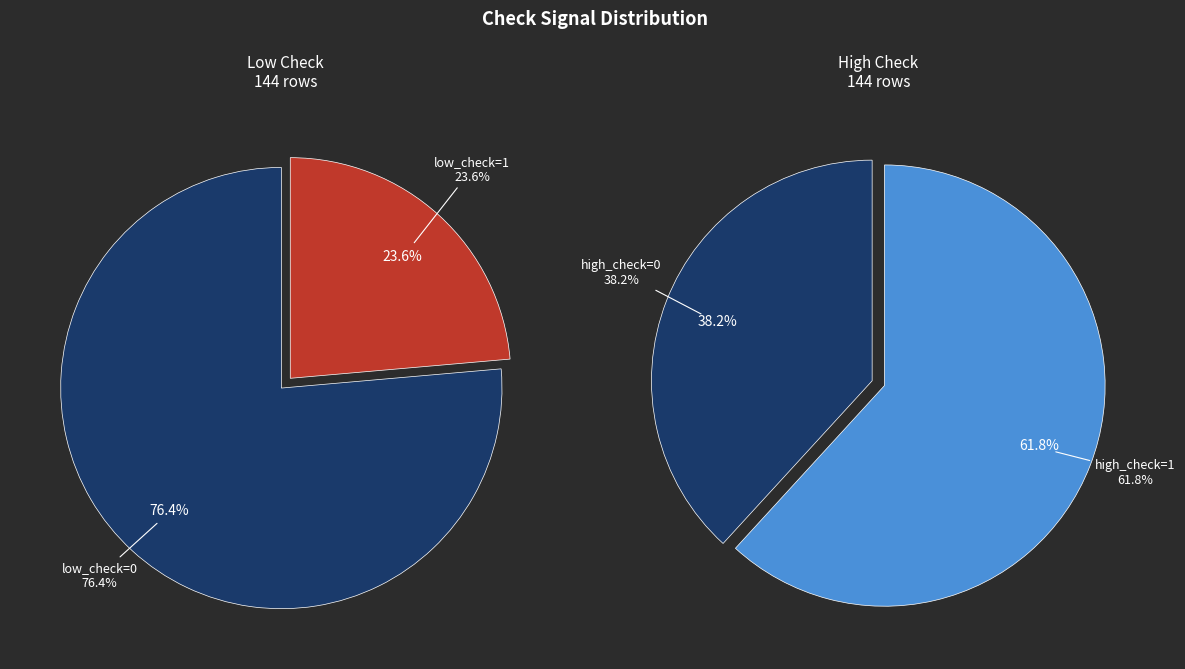

What is the majority slice?

low_check=0